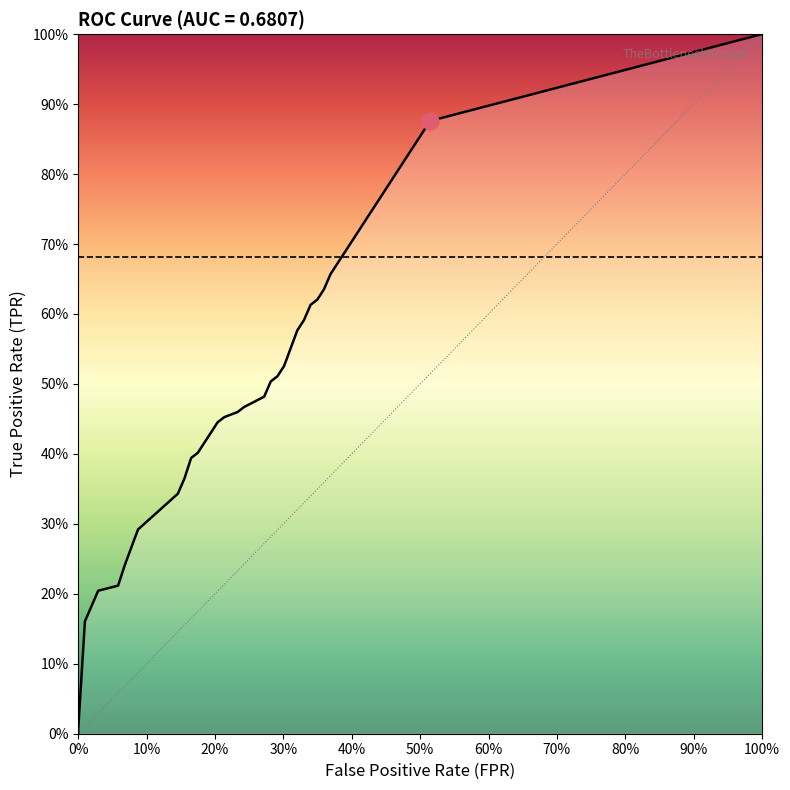

Is it true that fpr equals 0.6 at 27?

False